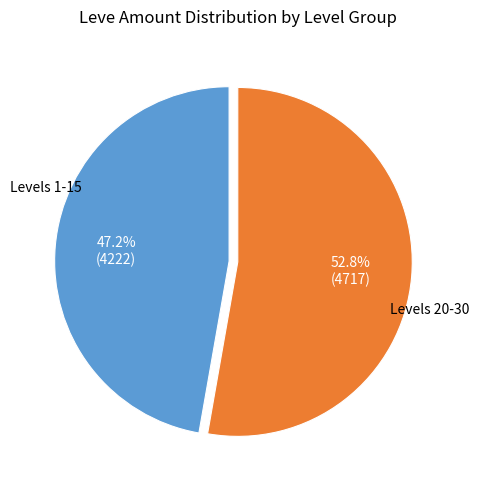

Is there a majority slice in this chart?

Yes